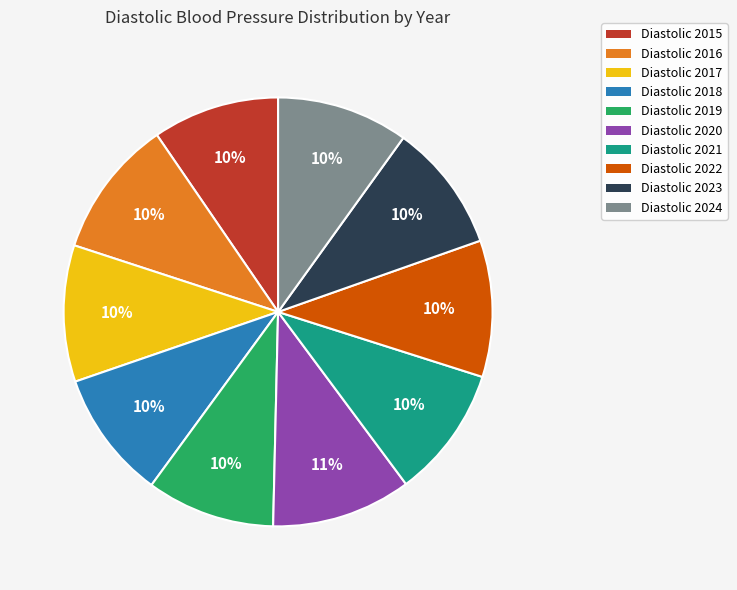

The Diastolic 2018 slice represents 10% of the pie. True or false?

True